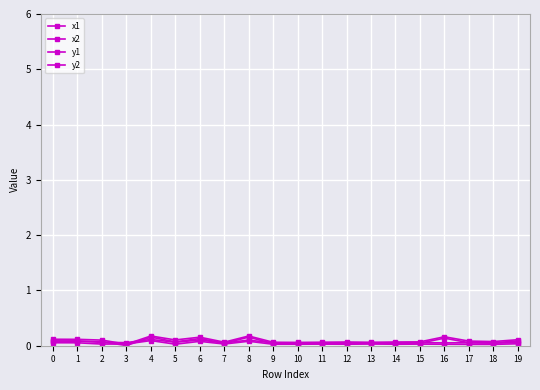

What is the value of the y2 point at the 15th from the left?

0.1